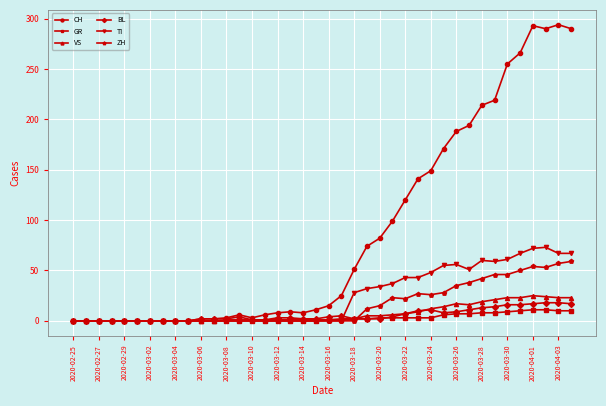

Which series has the widest spread of values?

CH